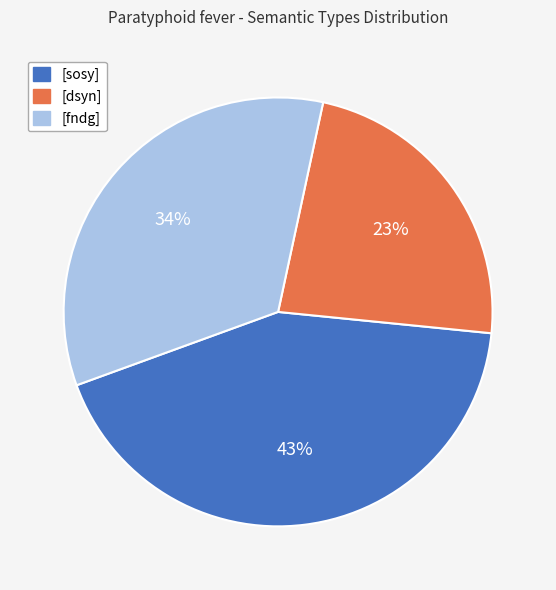

Combined, do [sosy] and [fndg] account for over 50%?

Yes